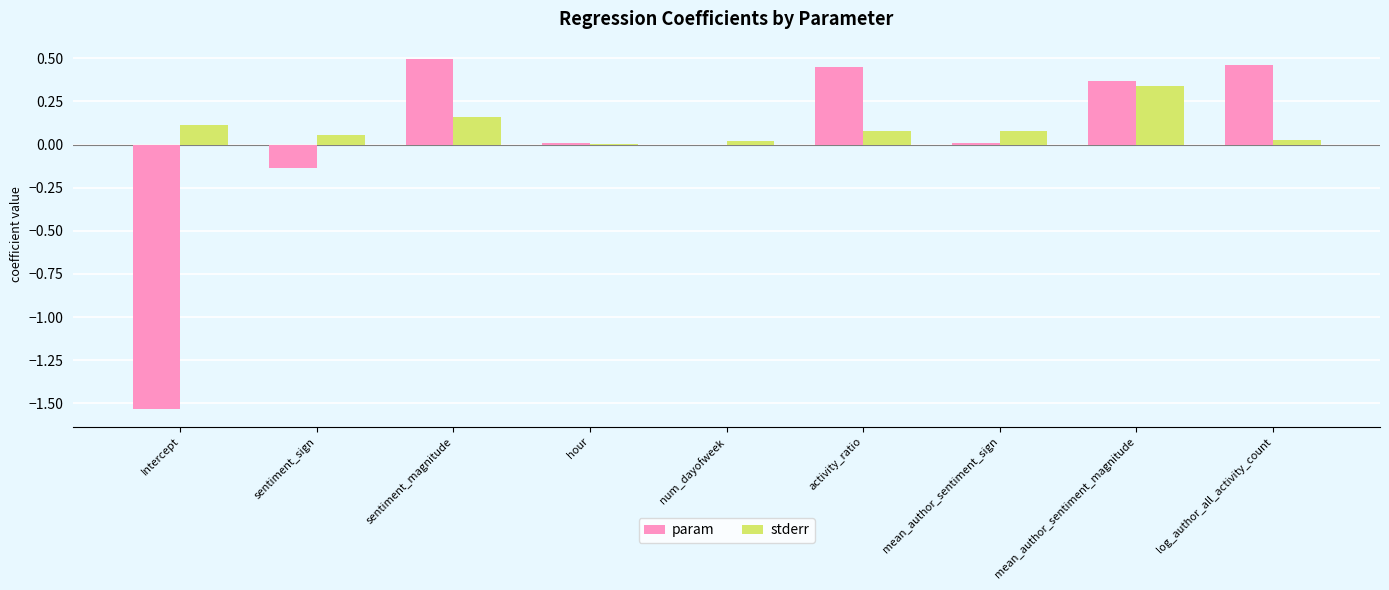

The param series shows 0.5 at sentiment_magnitude. True or false?

True